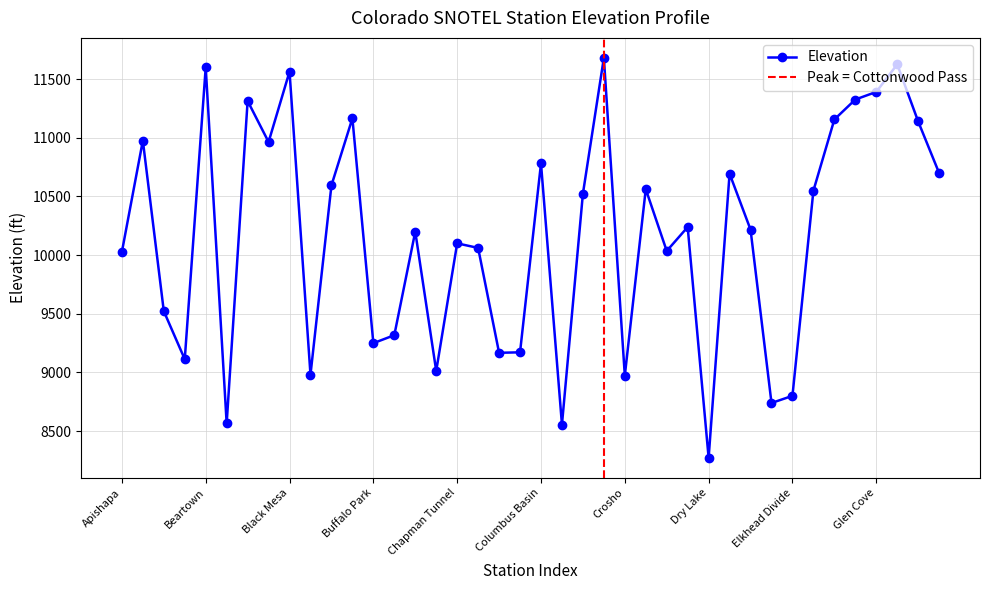

What is the minimum value shown in the chart?

8271